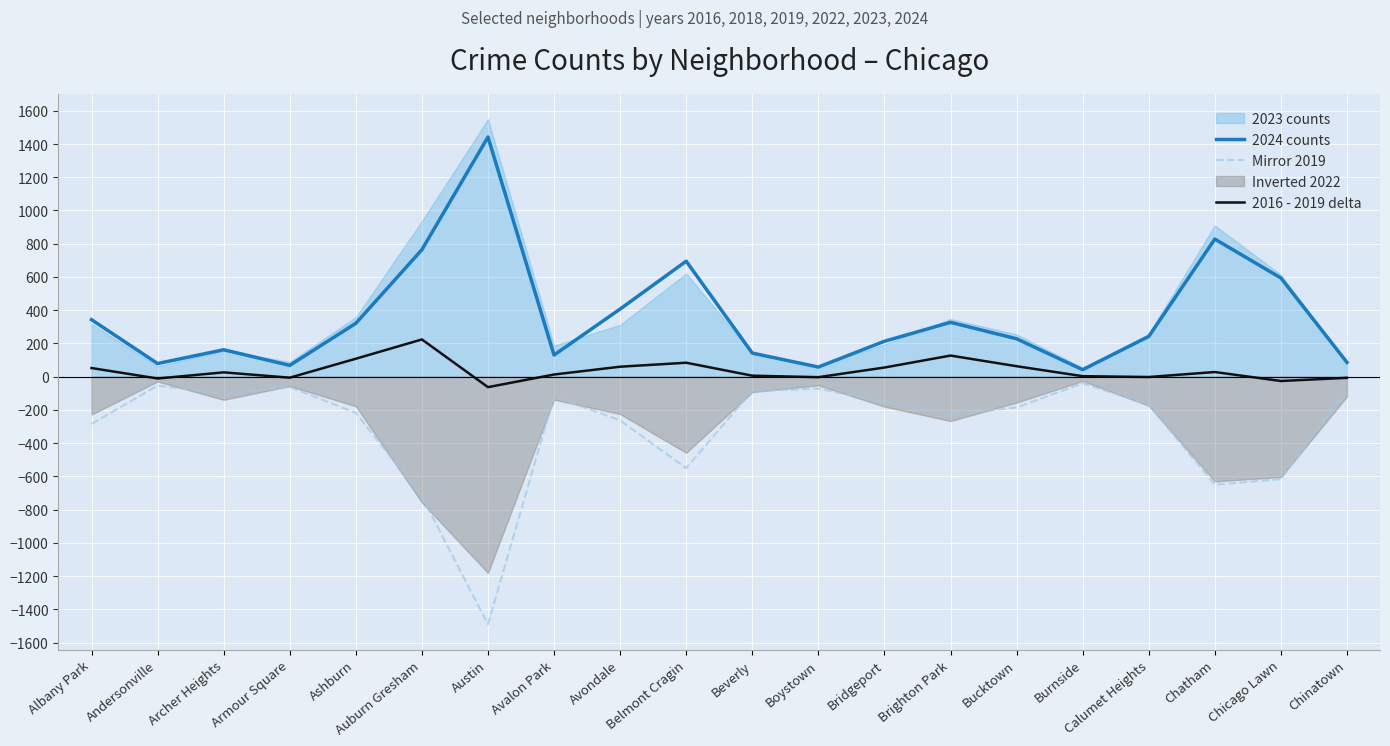

Where does the 2016 - 2019 delta series first go above 26?

Albany Park